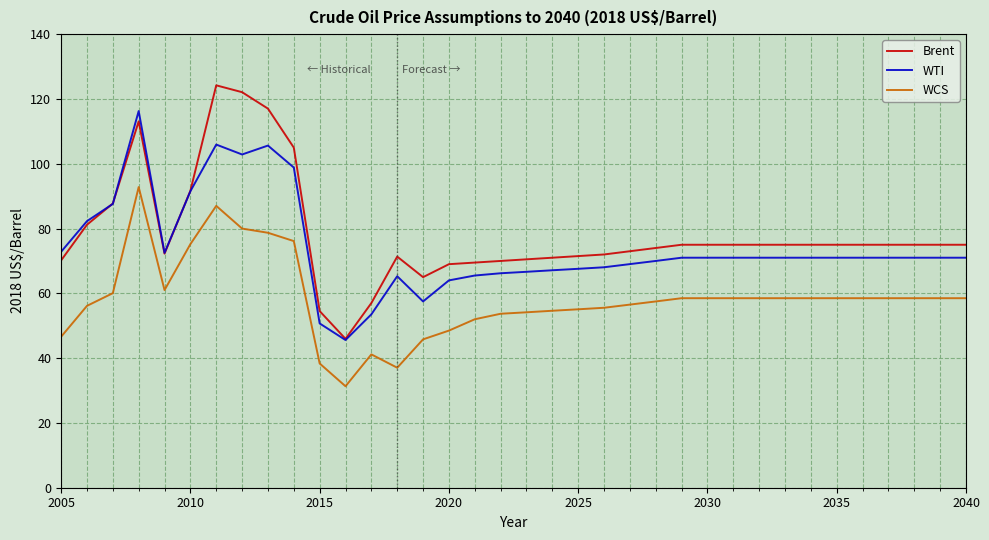

True or false: WCS and Brent cross at least once.

False